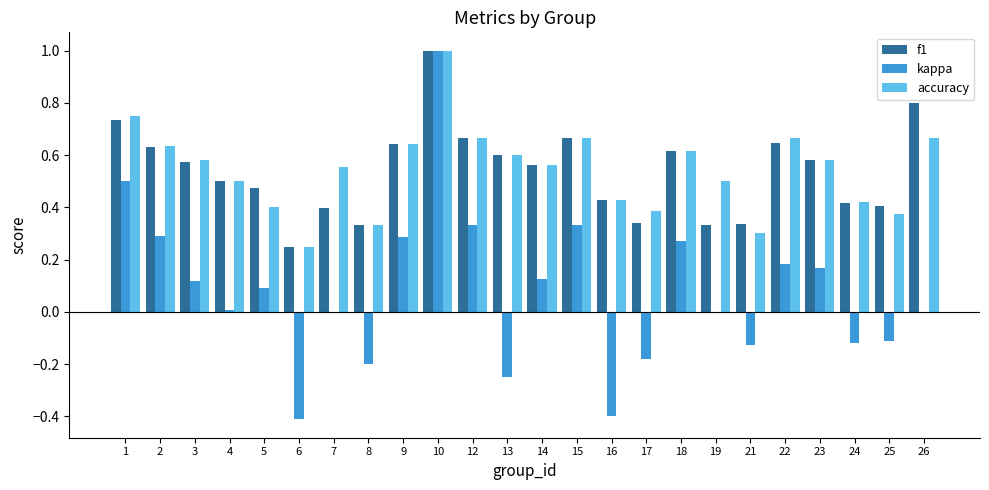

Is it true that accuracy equals 0.7 at 4?

False